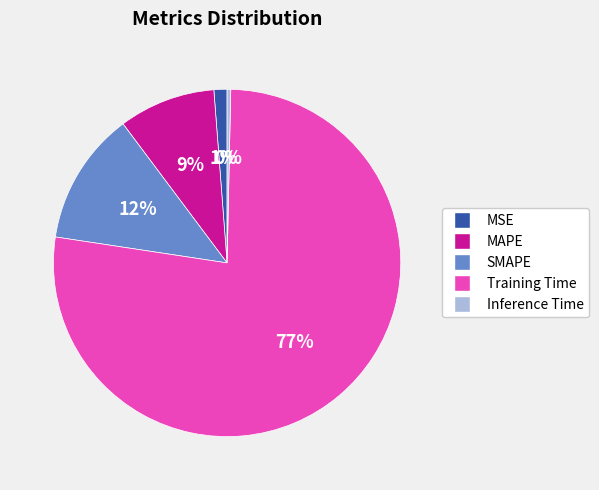

Between MAPE and Inference Time, which is larger?

MAPE